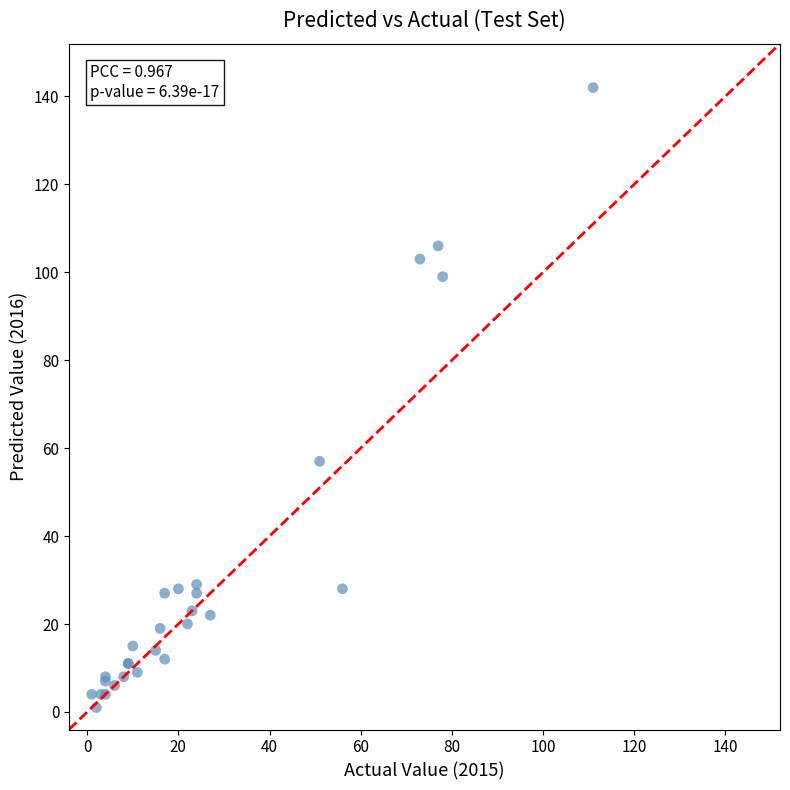

What Y value in the scatter plot is closest to 71?

57